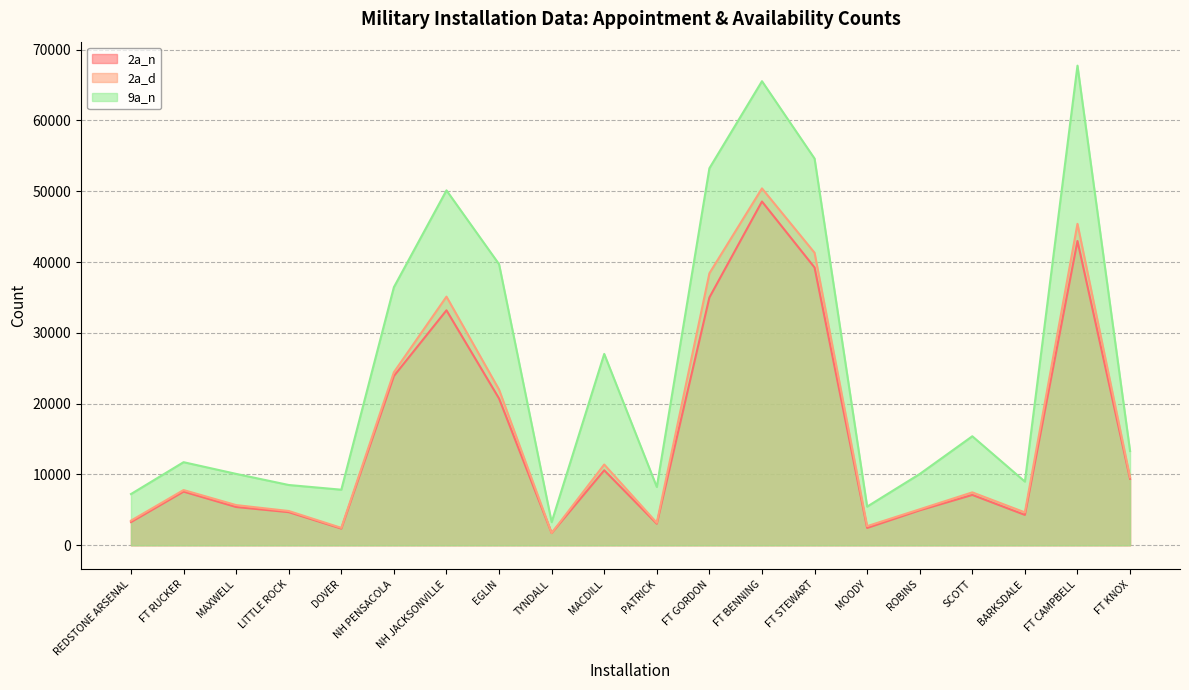

Reading left to right, transcribe all the data shown in this chart.

2a_n: REDSTONE ARSENAL=3274	FT RUCKER=7576	MAXWELL=5402	LITTLE ROCK=4675	DOVER=2355	NH PENSACOLA=23904	NH JACKSONVILLE=33183	EGLIN=20724	TYNDALL=1722	MACDILL=10587	PATRICK=3045	FT GORDON=34992	FT BENNING=48555	FT STEWART=39229	MOODY=2445	ROBINS=4936	SCOTT=7110	BARKSDALE=4287	FT CAMPBELL=42977	FT KNOX=9380
2a_d: REDSTONE ARSENAL=3477	FT RUCKER=7796	MAXWELL=5673	LITTLE ROCK=4838	DOVER=2456	NH PENSACOLA=24441	NH JACKSONVILLE=35114	EGLIN=21982	TYNDALL=1728	MACDILL=11406	PATRICK=3169	FT GORDON=38408	FT BENNING=50404	FT STEWART=41314	MOODY=2697	ROBINS=5079	SCOTT=7470	BARKSDALE=4643	FT CAMPBELL=45400	FT KNOX=9606
9a_n: REDSTONE ARSENAL=7233	FT RUCKER=11733	MAXWELL=10080	LITTLE ROCK=8512	DOVER=7846	NH PENSACOLA=36451	NH JACKSONVILLE=50126	EGLIN=39697	TYNDALL=3264	MACDILL=27024	PATRICK=8233	FT GORDON=53246	FT BENNING=65545	FT STEWART=54618	MOODY=5457	ROBINS=10064	SCOTT=15395	BARKSDALE=8992	FT CAMPBELL=67742	FT KNOX=13310